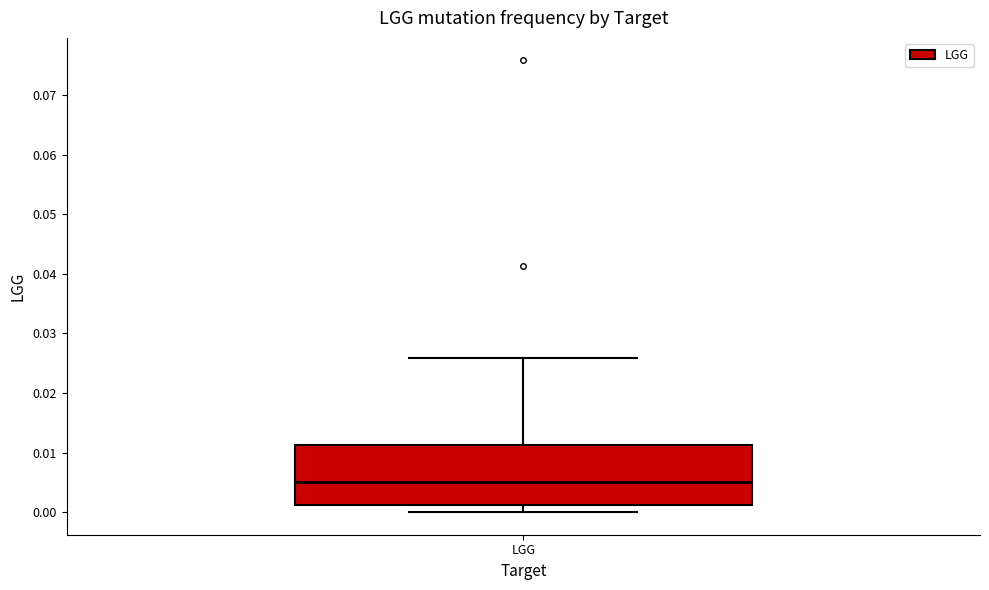

Transcribe this box plot: give where the median line is, the range the box spans, and where the two whiskers end, as read against the y-axis. The values are not printed on the chart, so give them approximately, as read against the axis.

median 0.005, box 0.001 to 0.011, whiskers 0.000 to 0.026